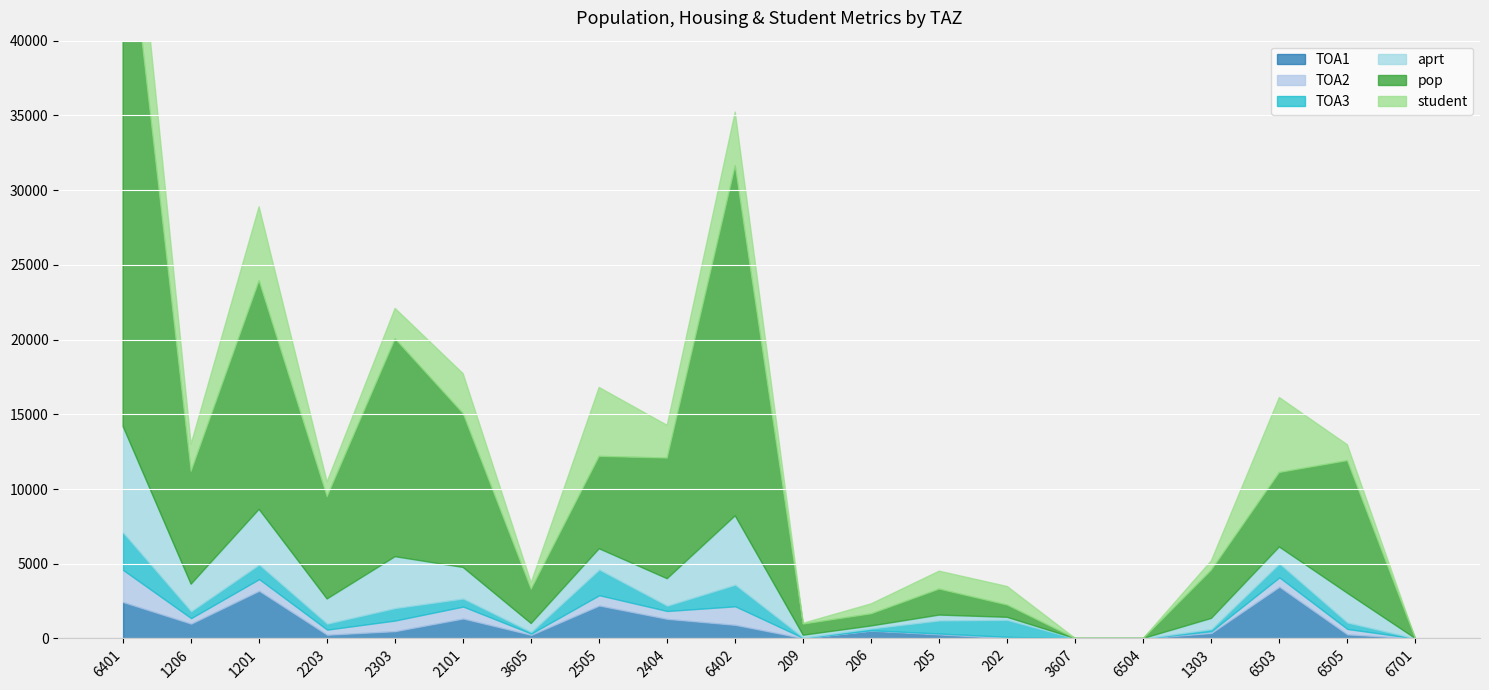

The value of TOA2 at 1201 is 361.9. True or false?

False